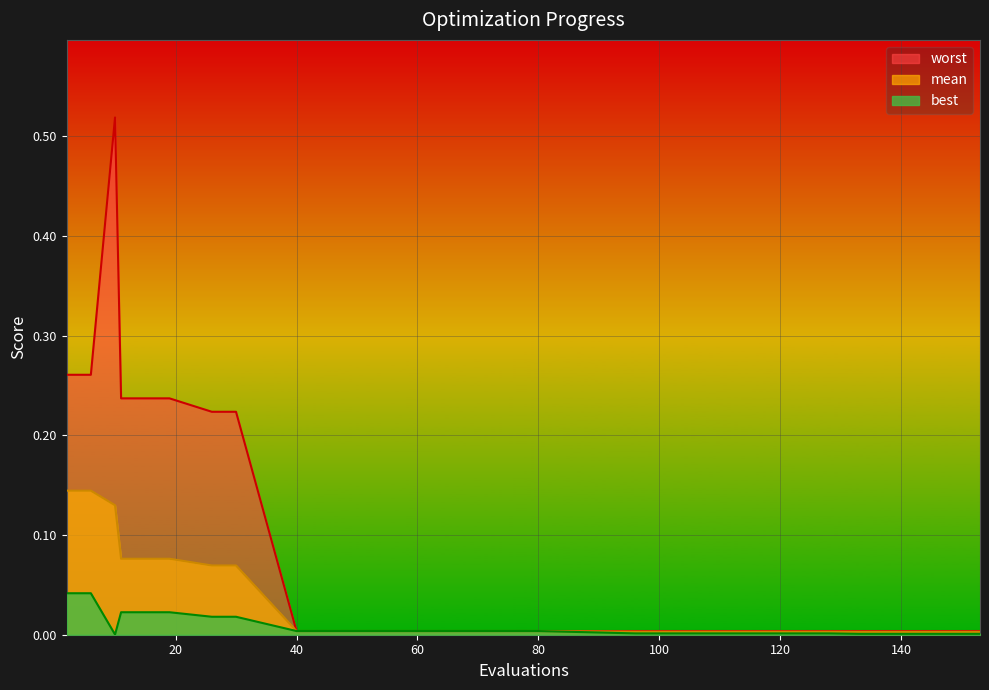

What is the value of the mean point at the 3rd from the left?

0.1